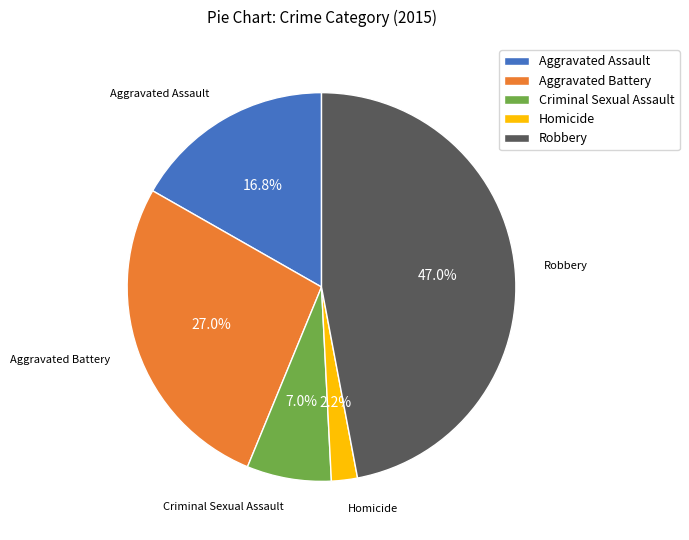

True or false: Aggravated Battery accounts for 34% of the total.

False